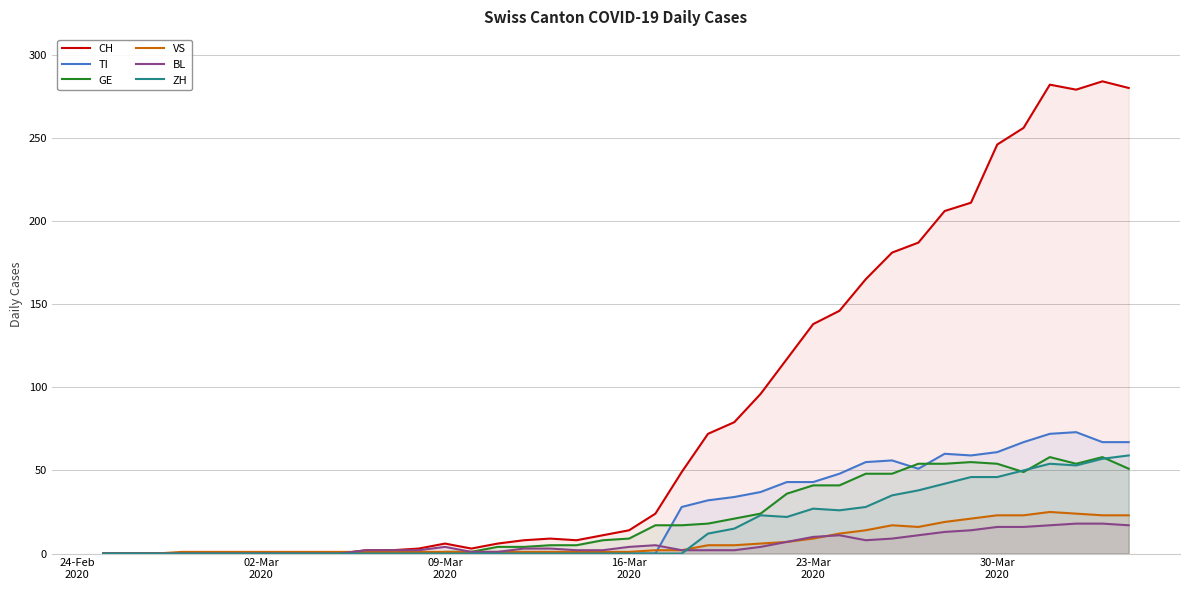

How many lines are shown in the chart?

6